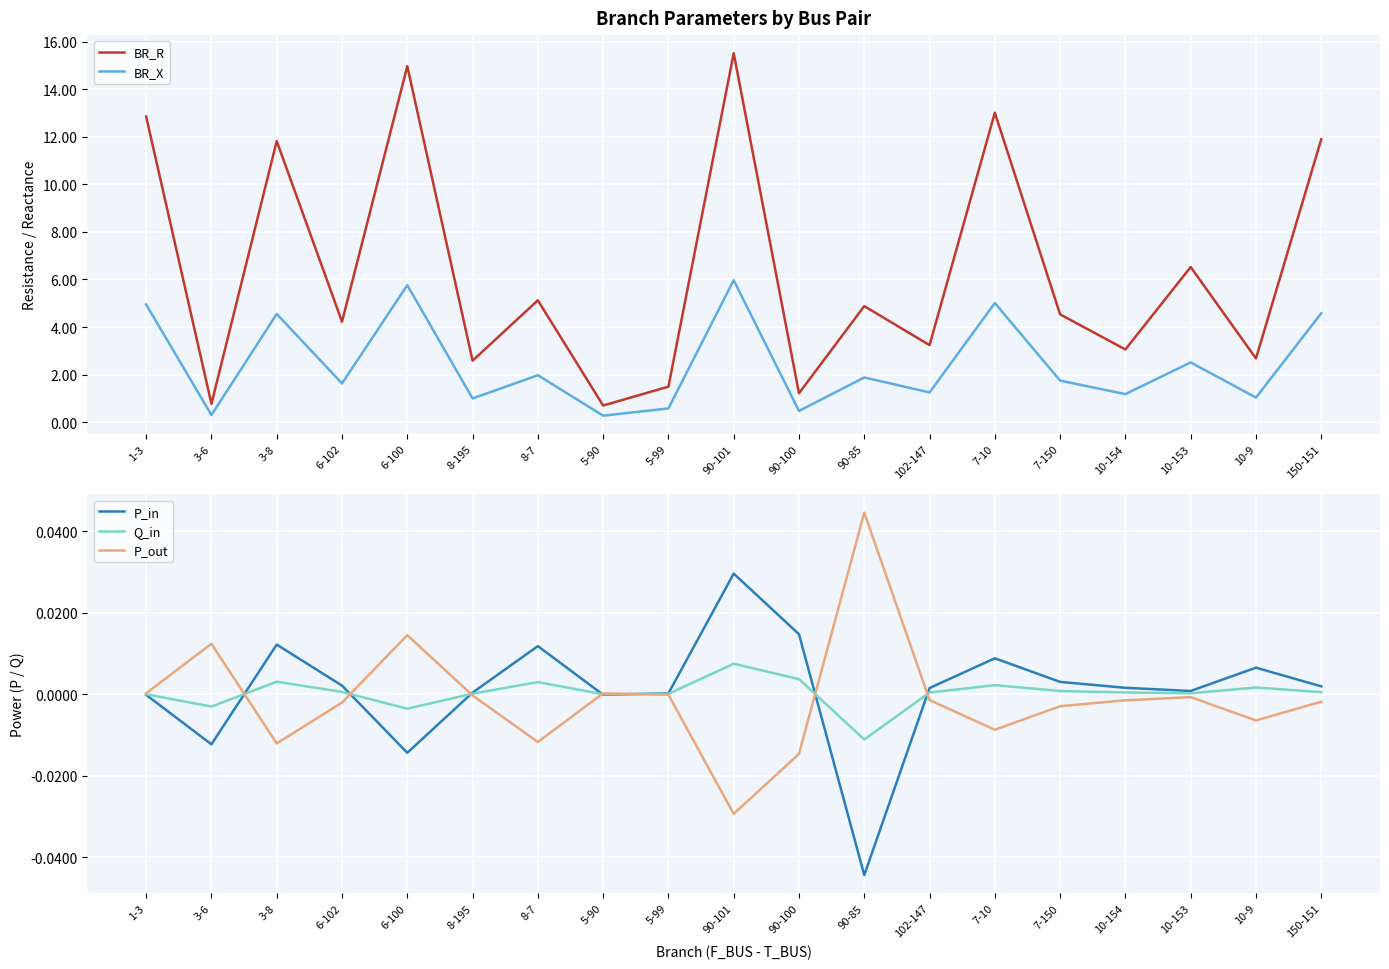

What is the minimum value for BR_R?

0.7